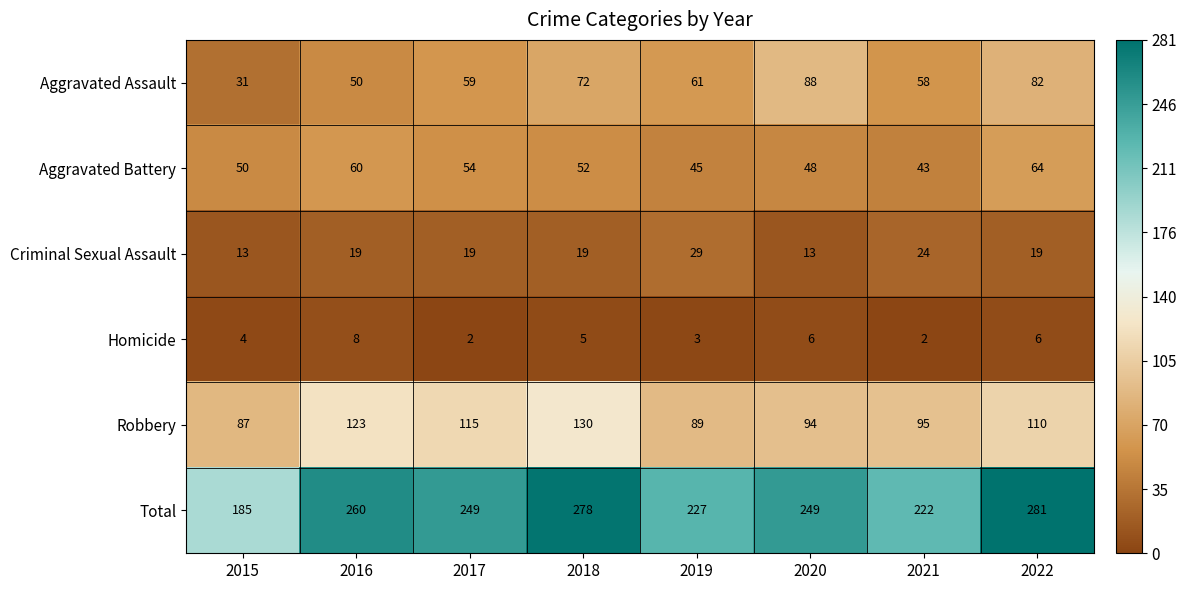

Which series has the largest total across all categories?

Total